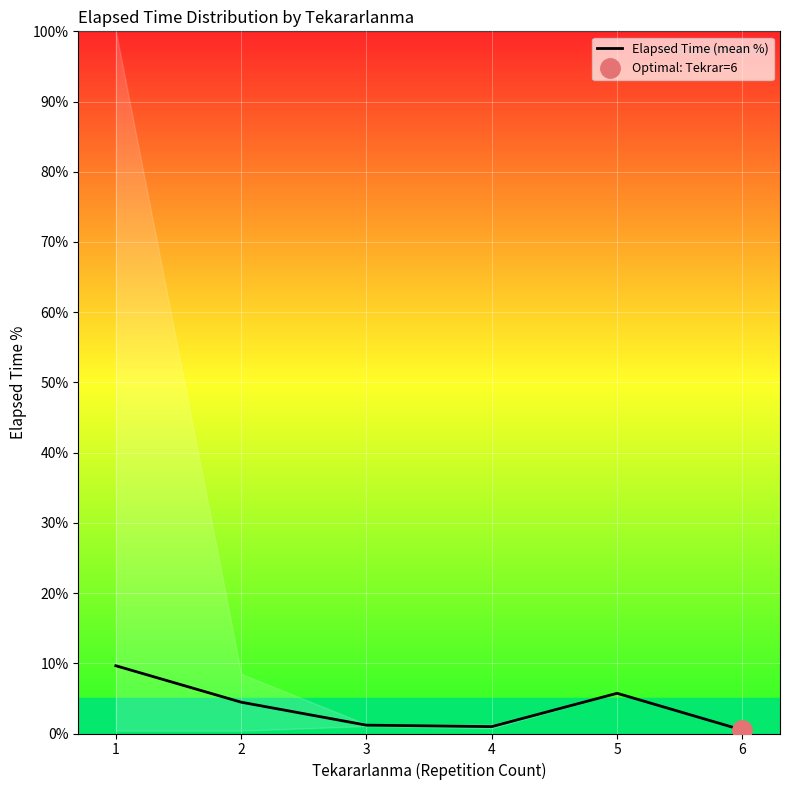

True or false: there are more than 1 points higher than both neighbors.

False